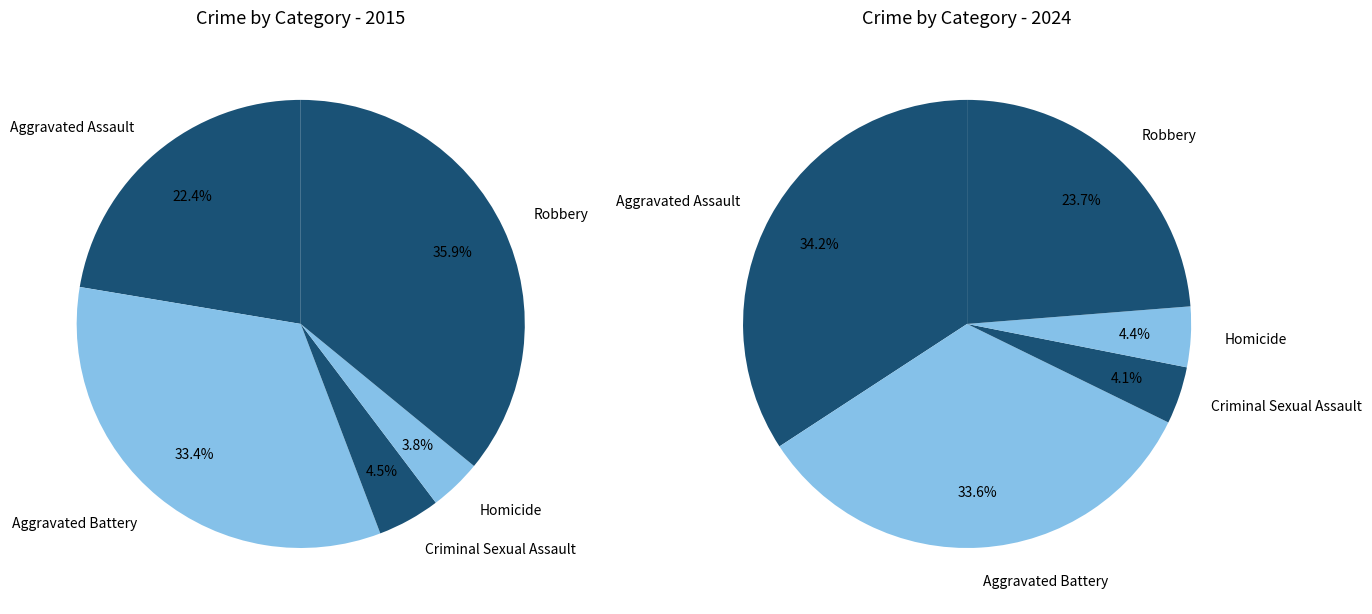

Which series changed the most between Aggravated Battery and Criminal Sexual Assault?

2024